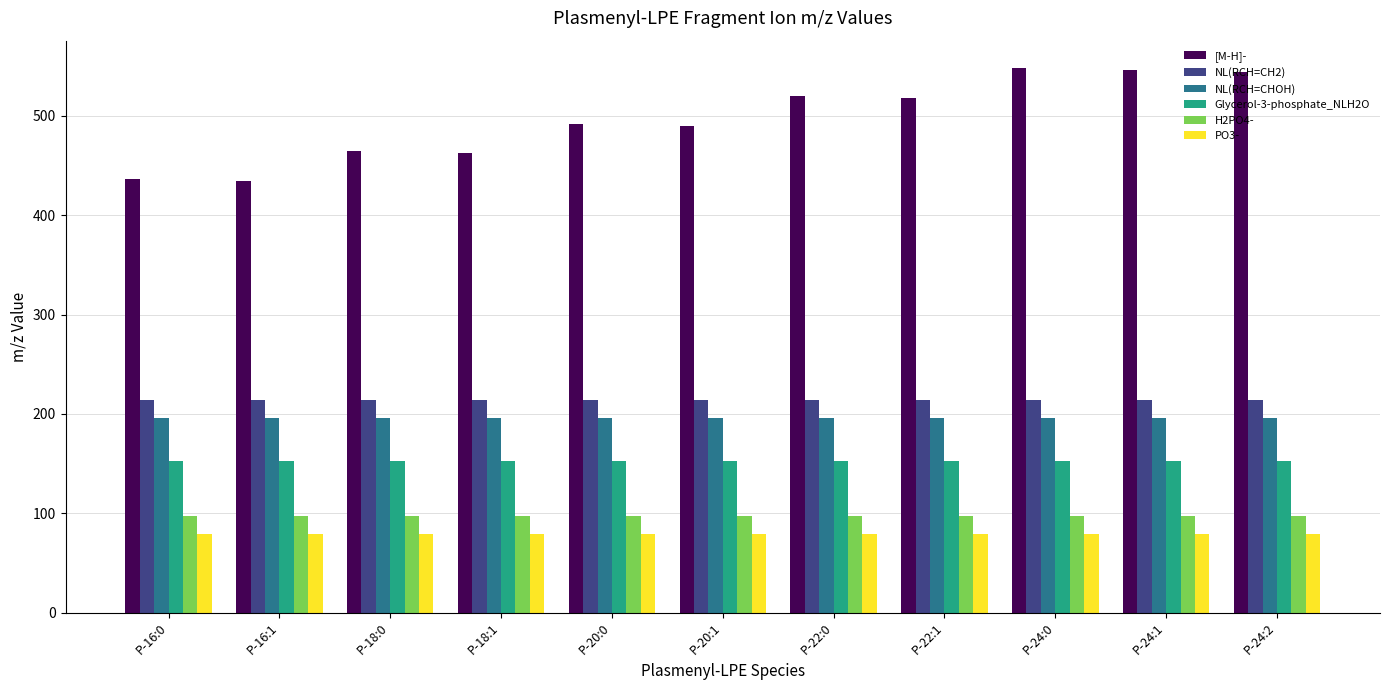

True or false: NL(RCH=CH2) has a value of 323.5 at P-24:1.

False